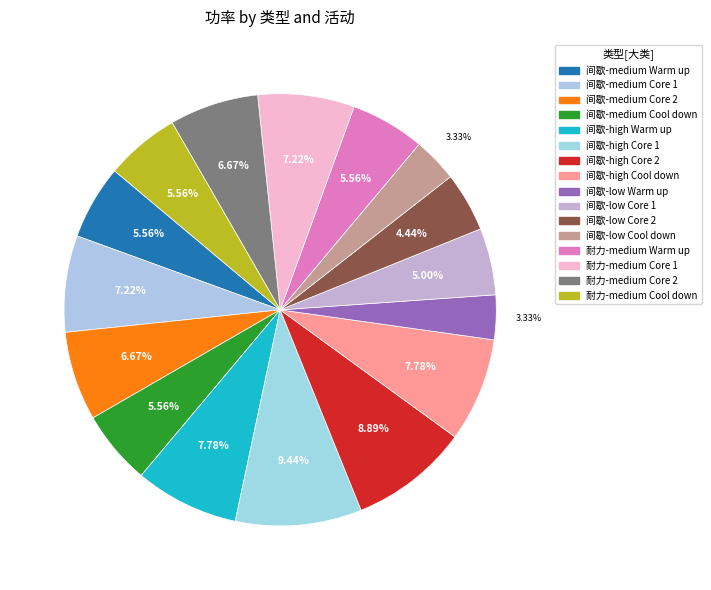

How many segments does this pie chart have?

16